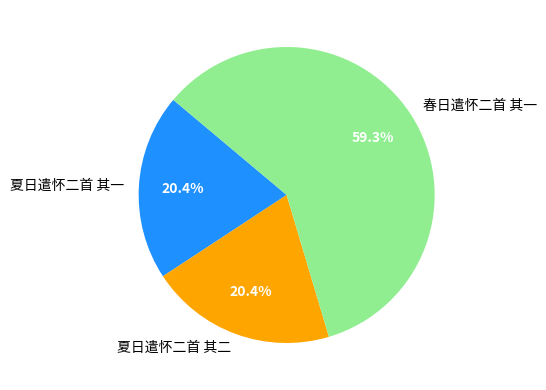

Does 夏日遣怀二首 其二 represent more than half of the total?

No